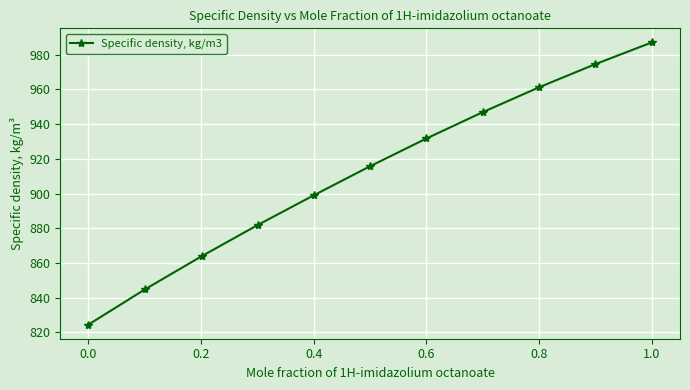

What is the value of the 2nd point from the left?

844.8